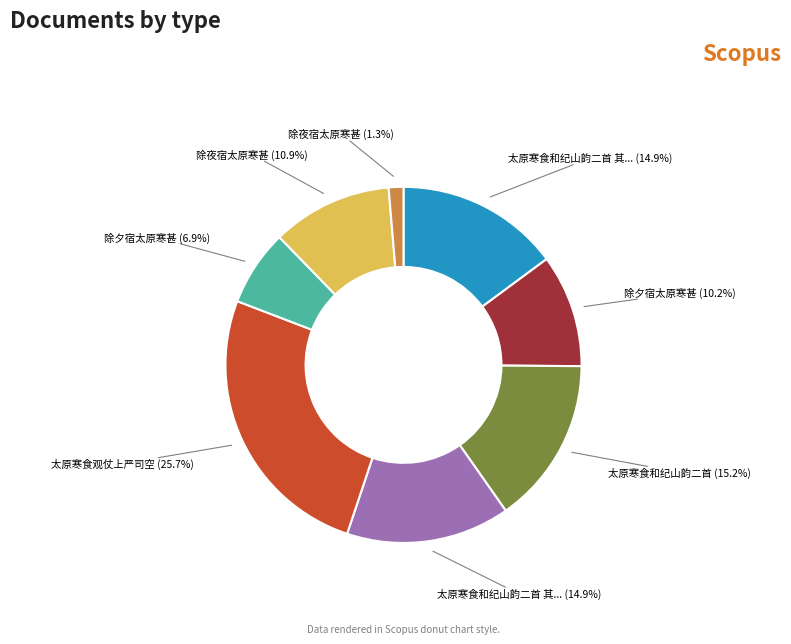

Is there a majority slice in this chart?

No